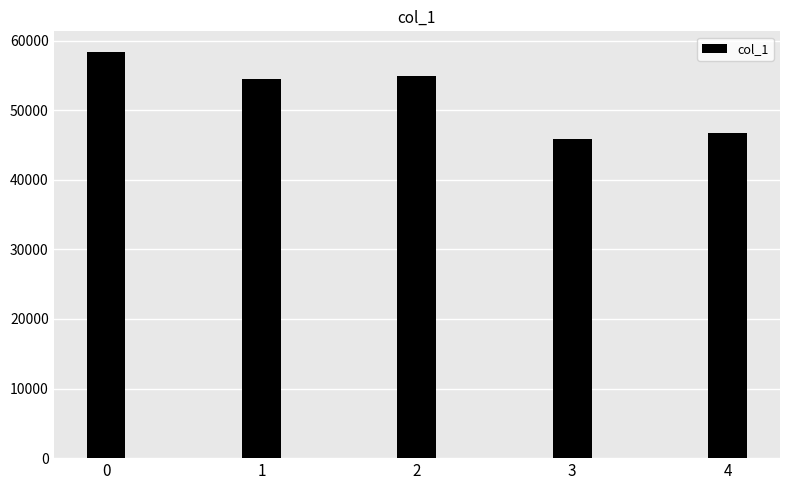

What is the approximate value at 0, to the nearest 100?

58400